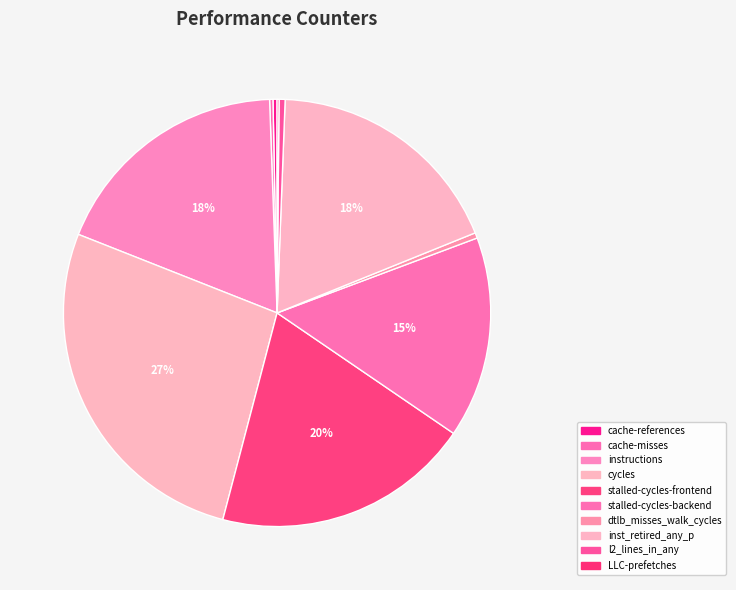

Rank the categories by value from highest to lowest.

cycles, stalled-cycles-frontend, instructions, inst_retired_any_p, stalled-cycles-backend, l2_lines_in_any, dtlb_misses_walk_cycles, cache-references, cache-misses, LLC-prefetches